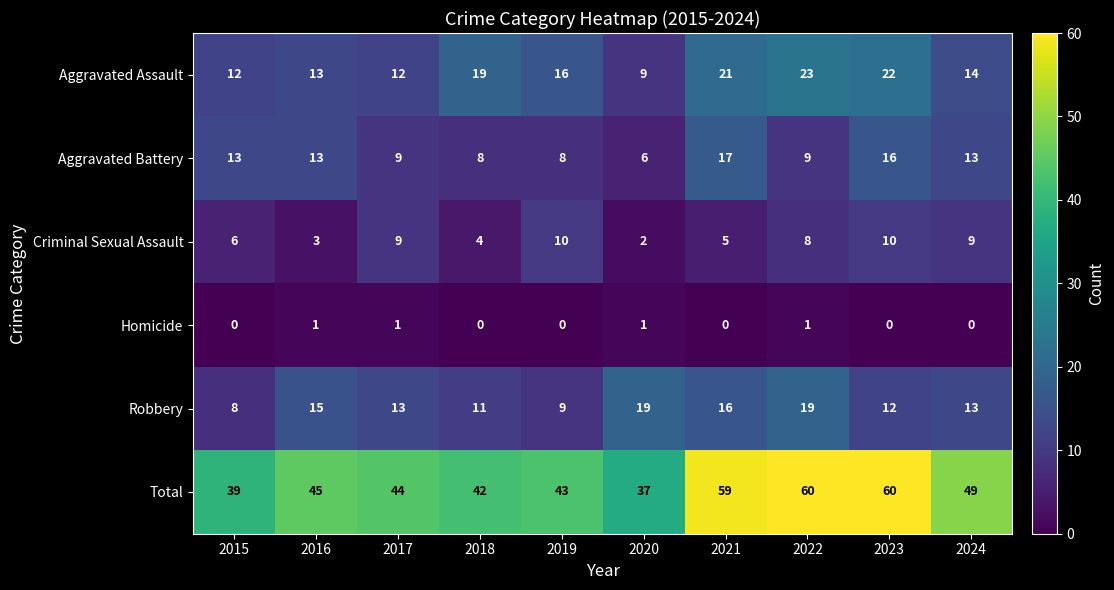

Is it true that Aggravated Battery equals 3 at 2017?

False